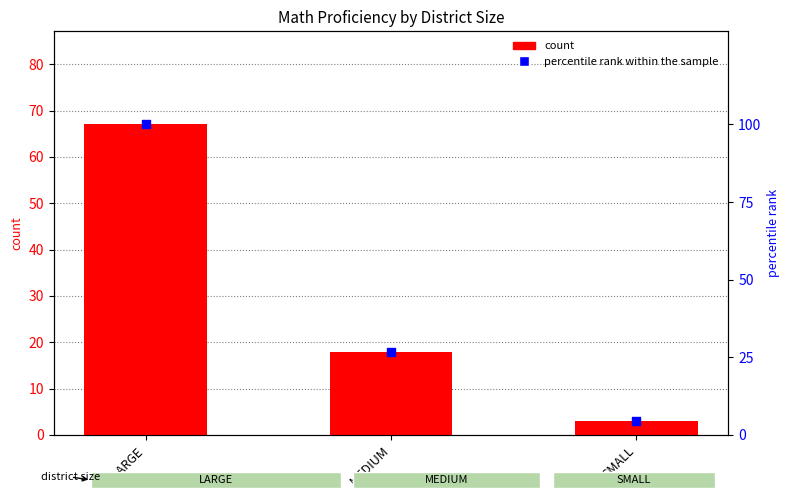

What are all the series names shown in the legend?

count, percentile rank within the sample